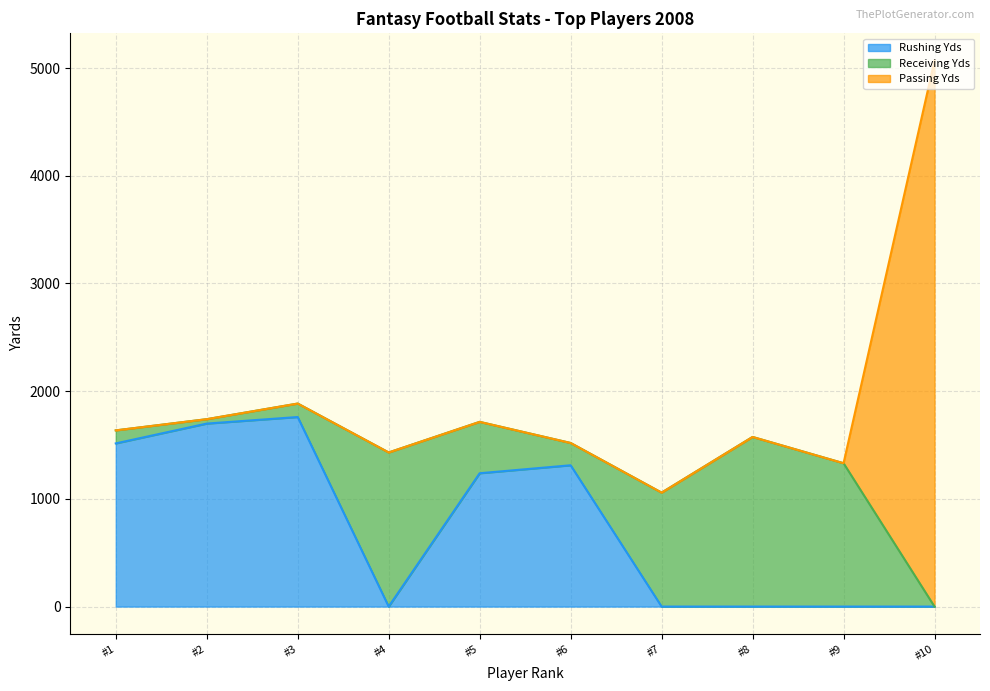

True or false: Passing Yds has more than 2 interior local peaks.

False